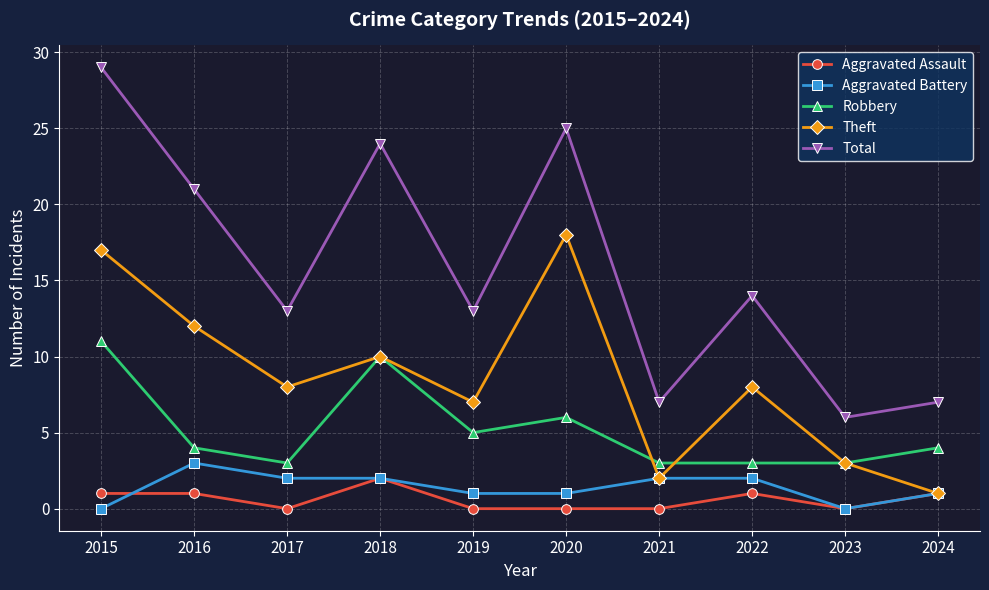

Where is Total nearest to the value 17?

2022